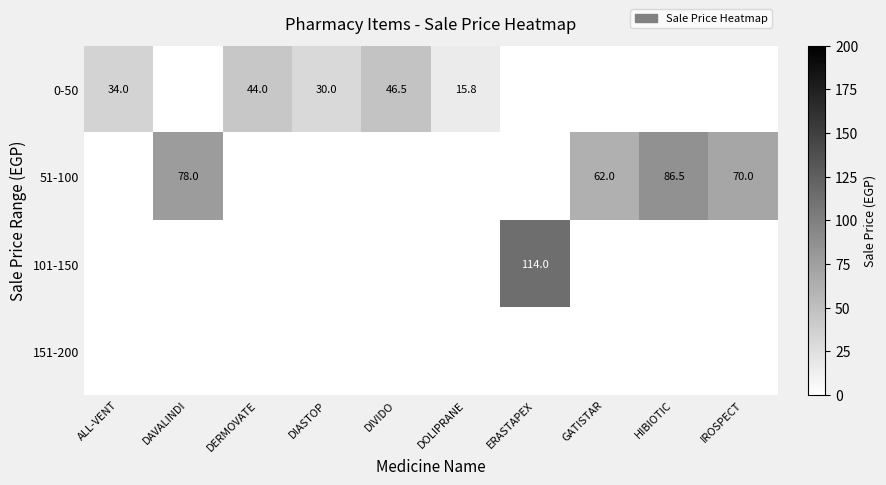

Is it true that 0-50 equals 15.8 at DOLIPRANE?

True